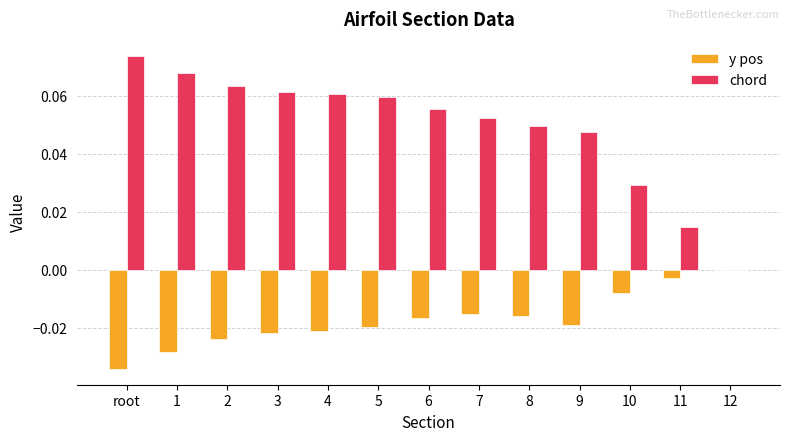

At which label is chord closest to 0?

12